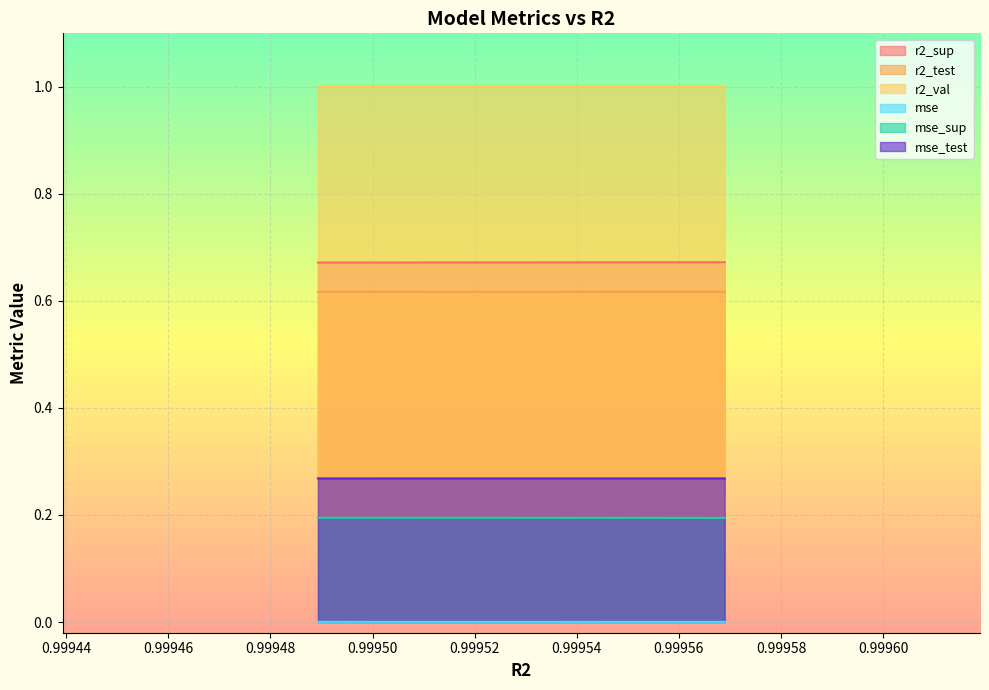

Is it true that r2_val equals 1.6 at model_3_35_5?

False